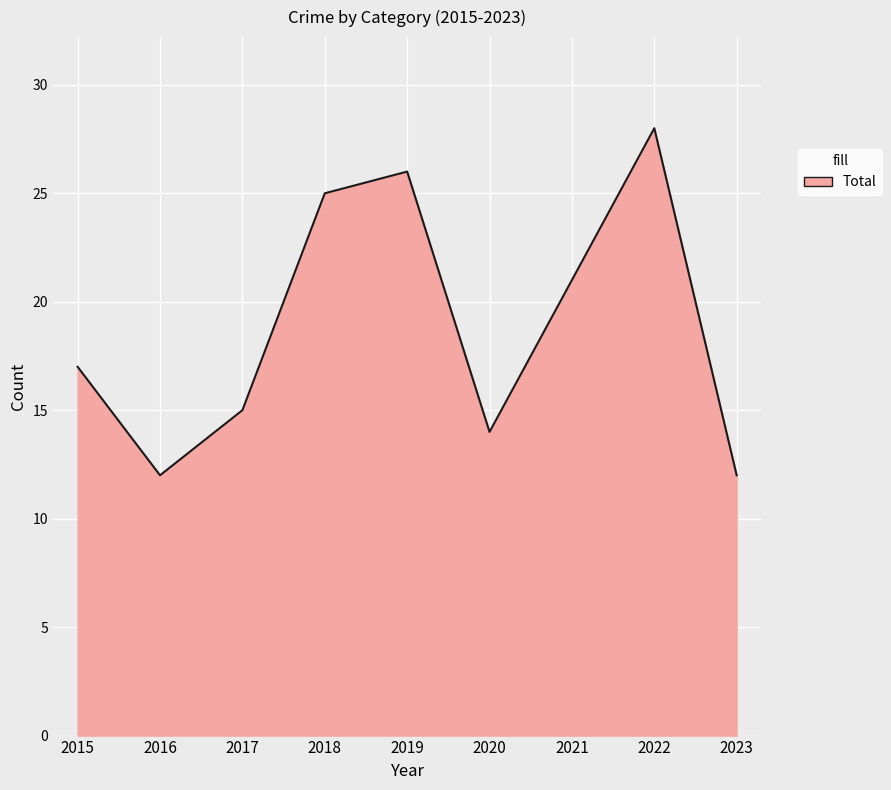

What is the greatest value displayed?

28